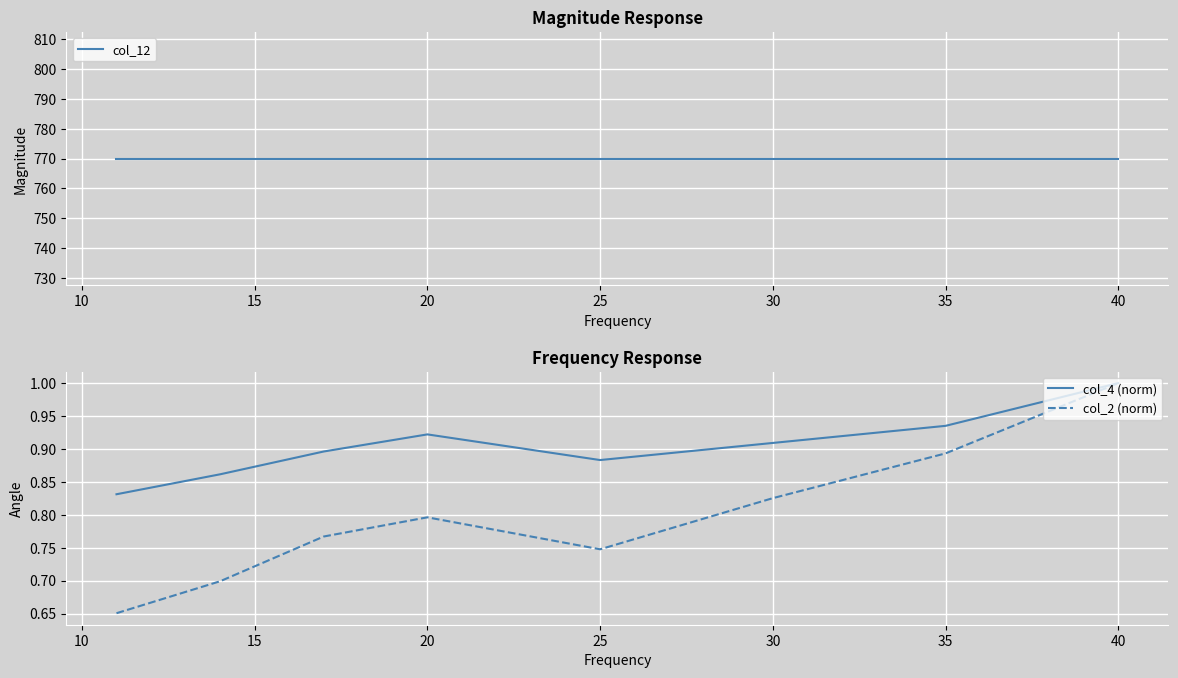

What are all the series names shown in the legend?

col_12, col_4 (norm), col_2 (norm)